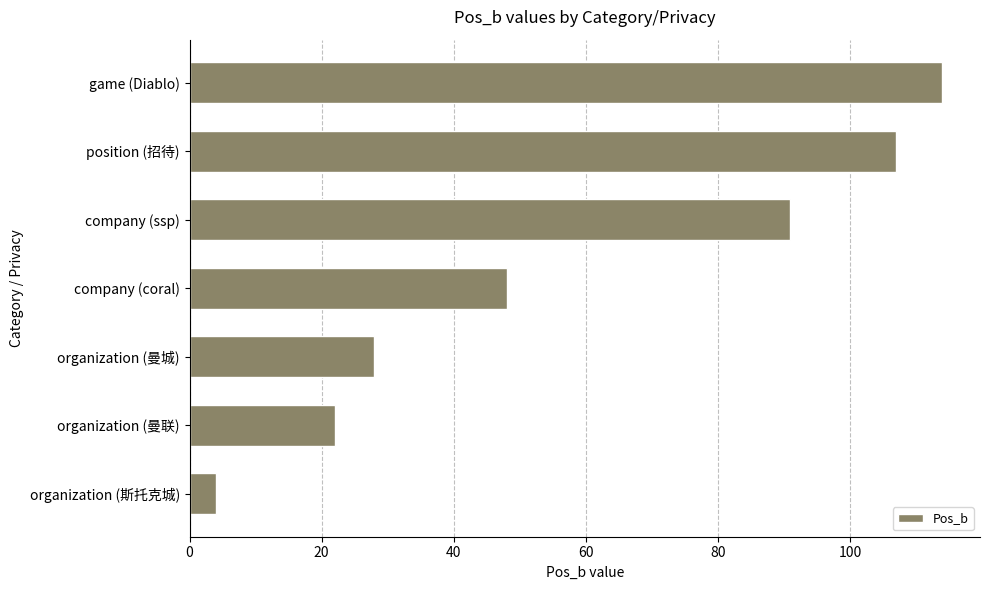

Reading bottom to top, extract all data points from this chart.

organization (斯托克城)=4	organization (曼联)=22	organization (曼城)=28	company (coral)=48	company (ssp)=91	position (招待)=107	game (Diablo)=114